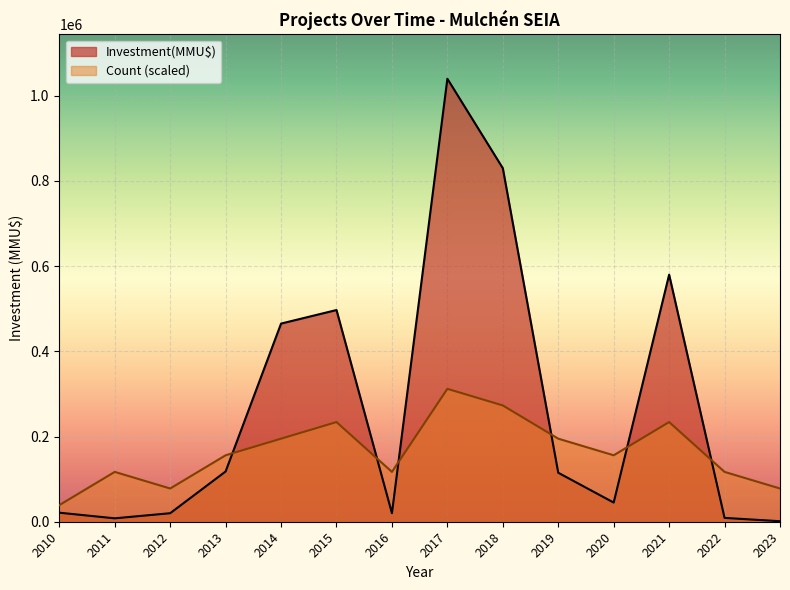

True or false: Investment(MMU$) and Count cross at least once.

True